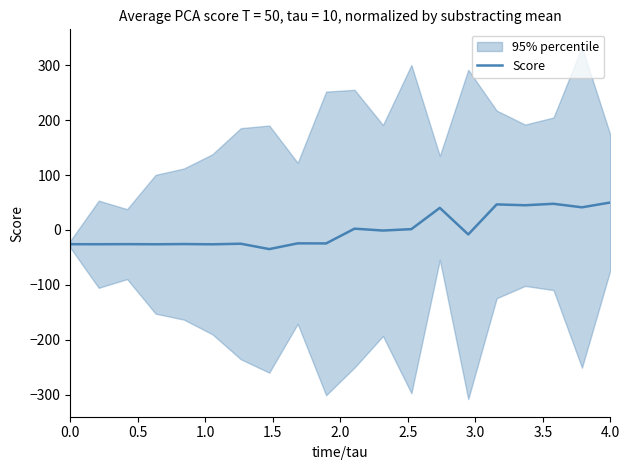

What is the lowest value of the Score series?

-34.9